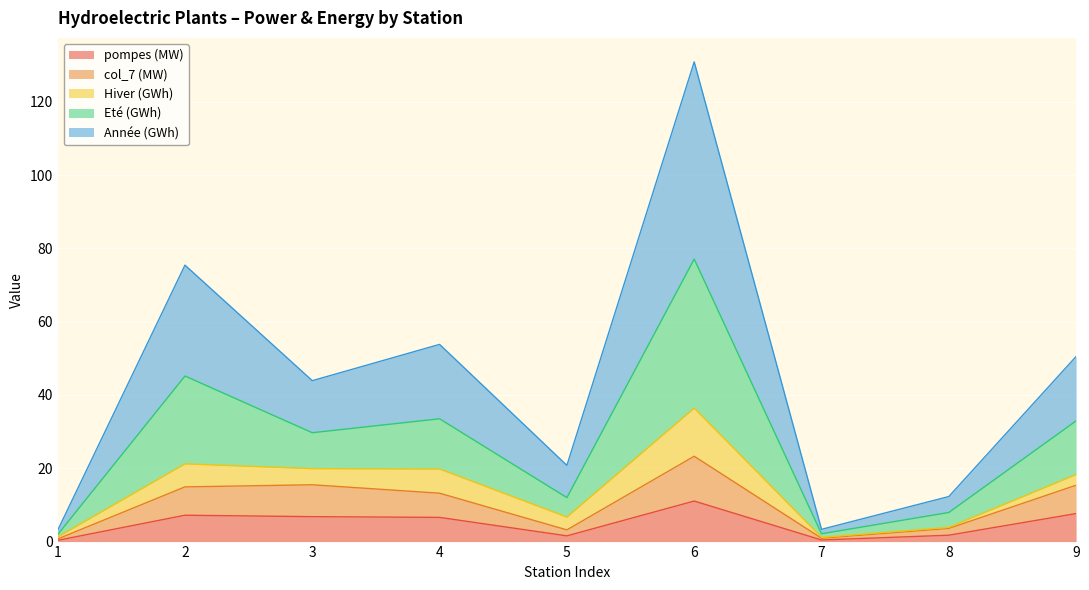

Which has a higher value, 6 or 7?

6